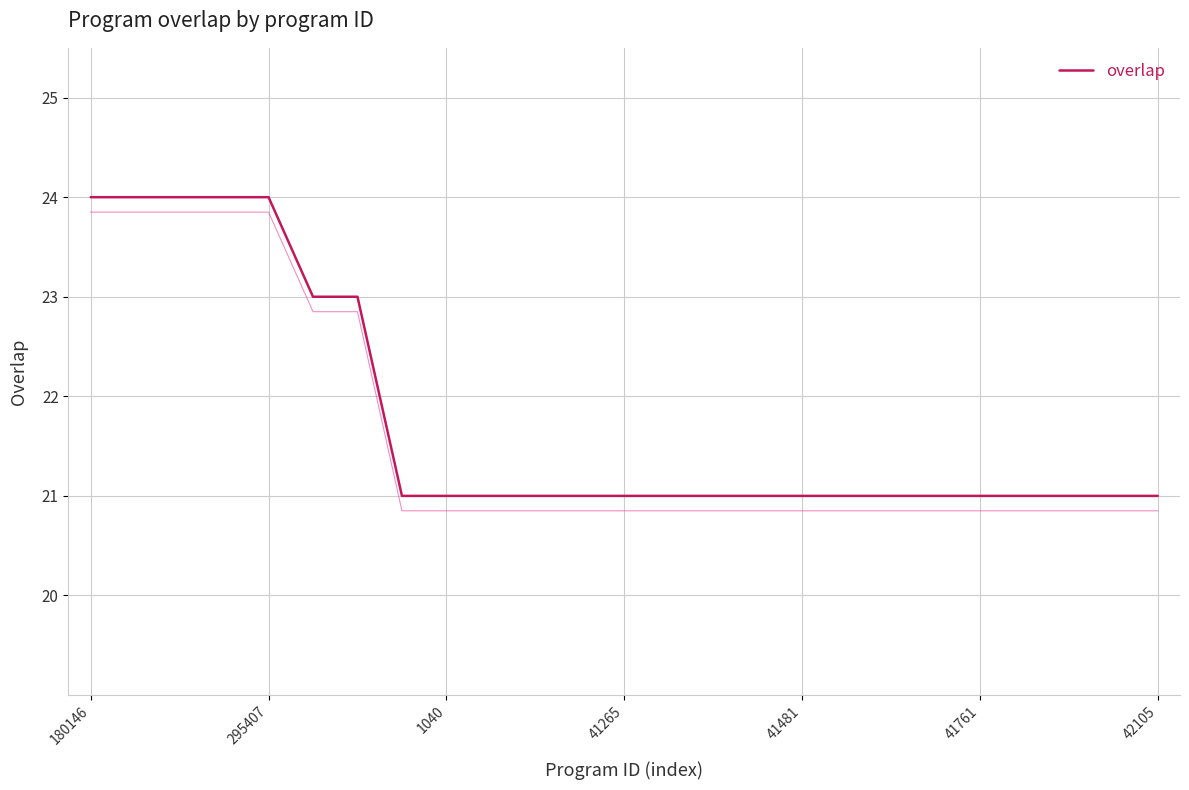

True or false: the data shows 6 at 17.

False